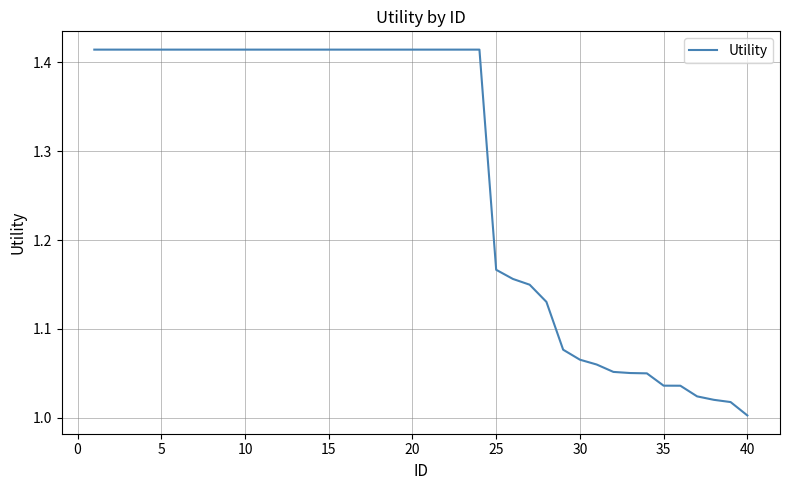

What is the average value?

1.3